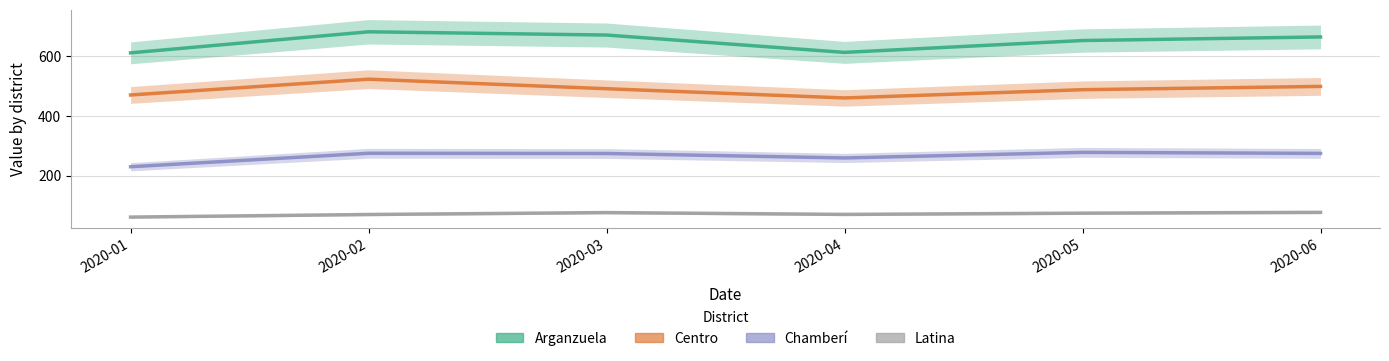

Which series has the widest spread of values?

Arganzuela